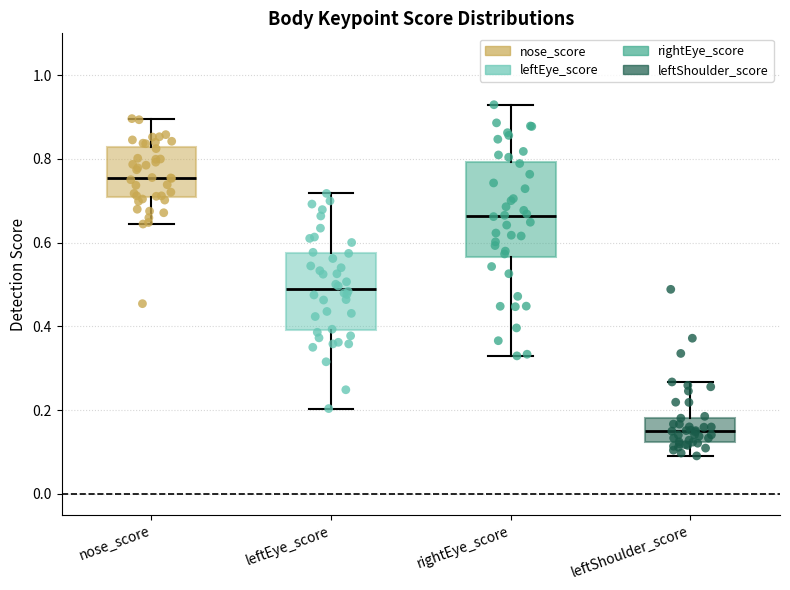

Reading left to right, read every box against the y-axis: the position of its median line, the range the box covers, and the ends of its whiskers. The values are not printed on the chart, so give them approximately, as read against the axis.

nose_score: median 0.76, box 0.70 to 0.82, whiskers 0.64 to 0.90
leftEye_score: median 0.50, box 0.40 to 0.58, whiskers 0.20 to 0.72
rightEye_score: median 0.66, box 0.56 to 0.80, whiskers 0.32 to 0.92
leftShoulder_score: median 0.14, box 0.12 to 0.18, whiskers 0.10 to 0.26